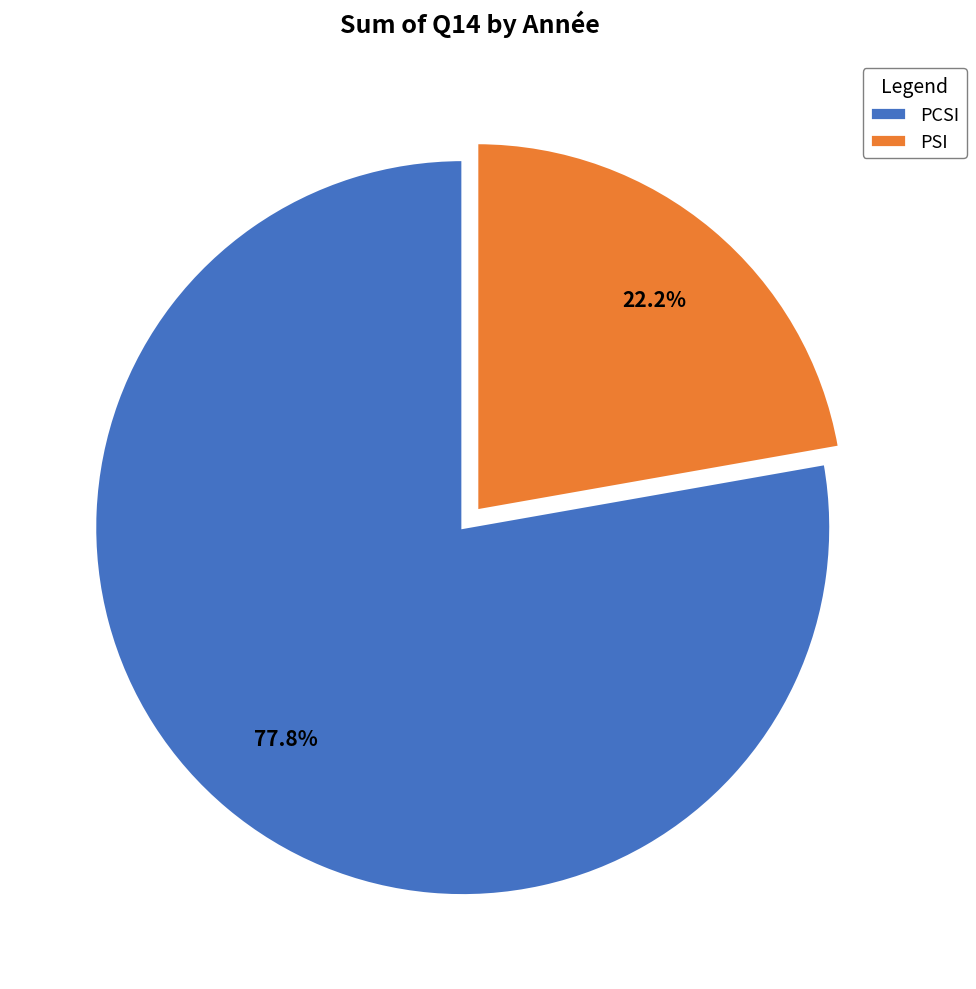

How much of the chart is everything except PCSI?

22.2%